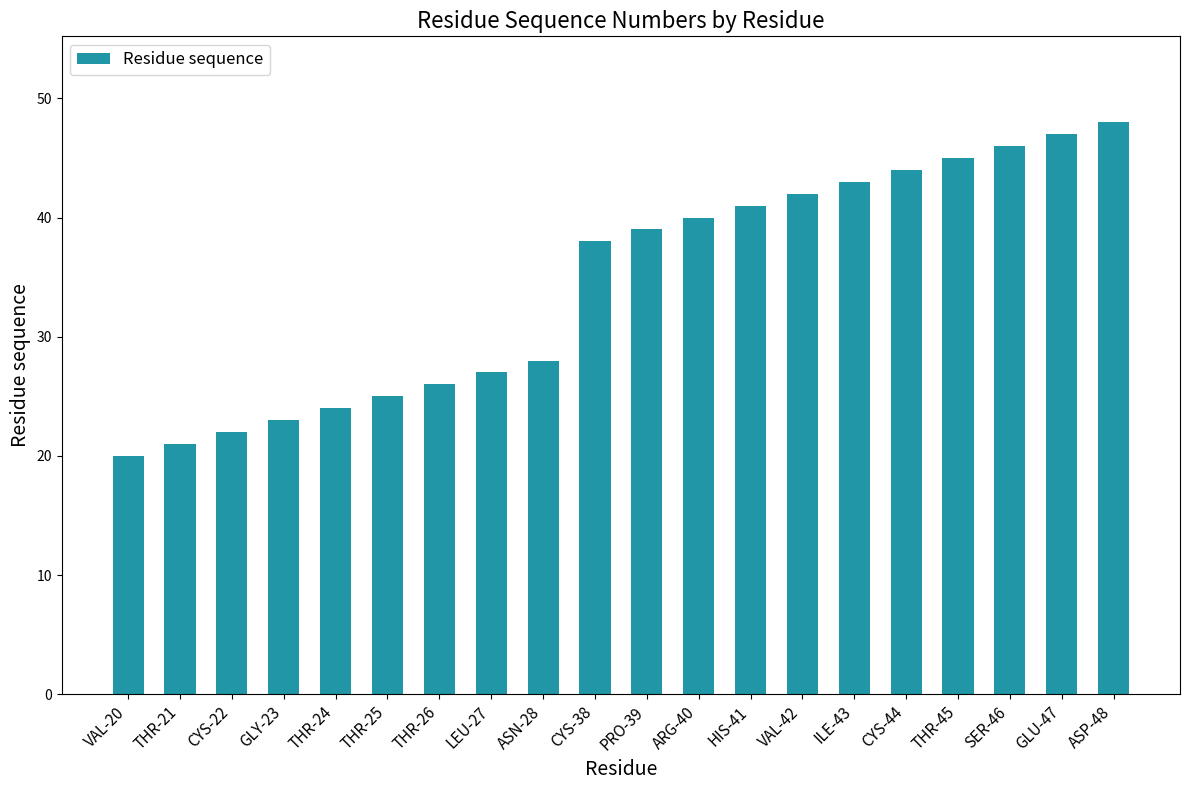

How many data points does each series have?

20